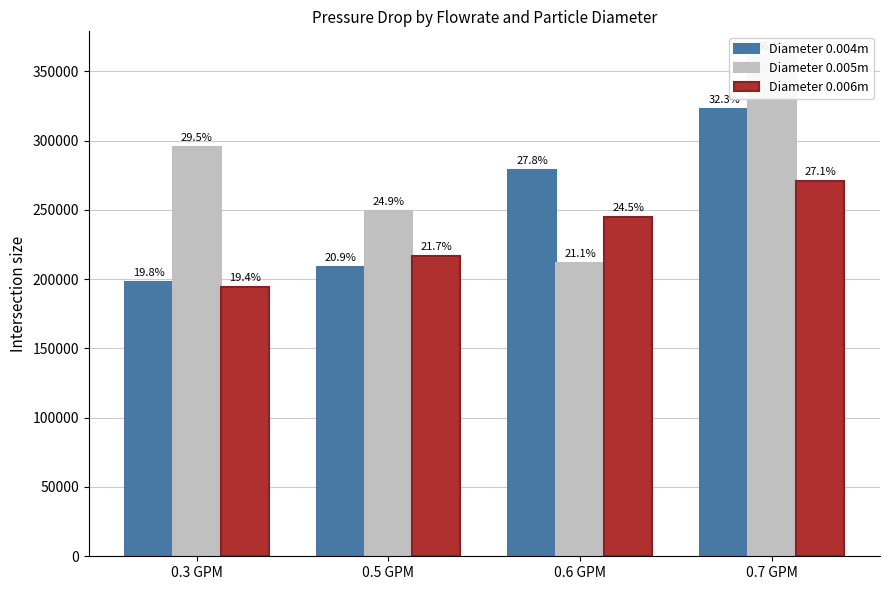

What is the value of the Diameter 0.005m bar at the 3rd from the left?

211498.5